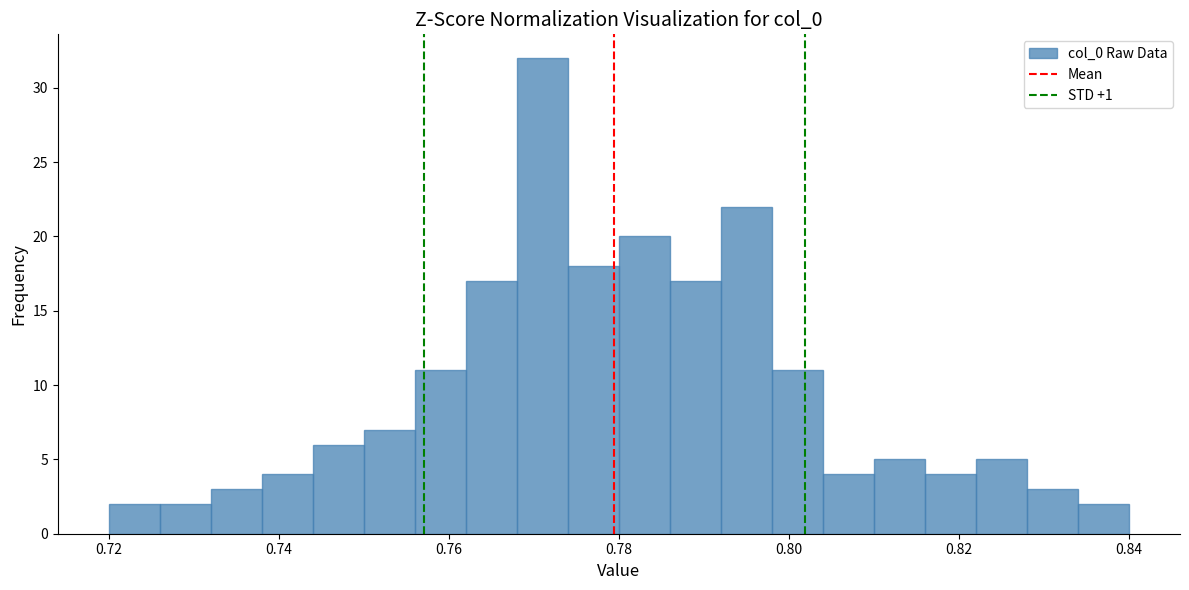

Around what value on the x-axis is the tallest bar? Give the approximate position of its centre, as read against the axis.

0.772